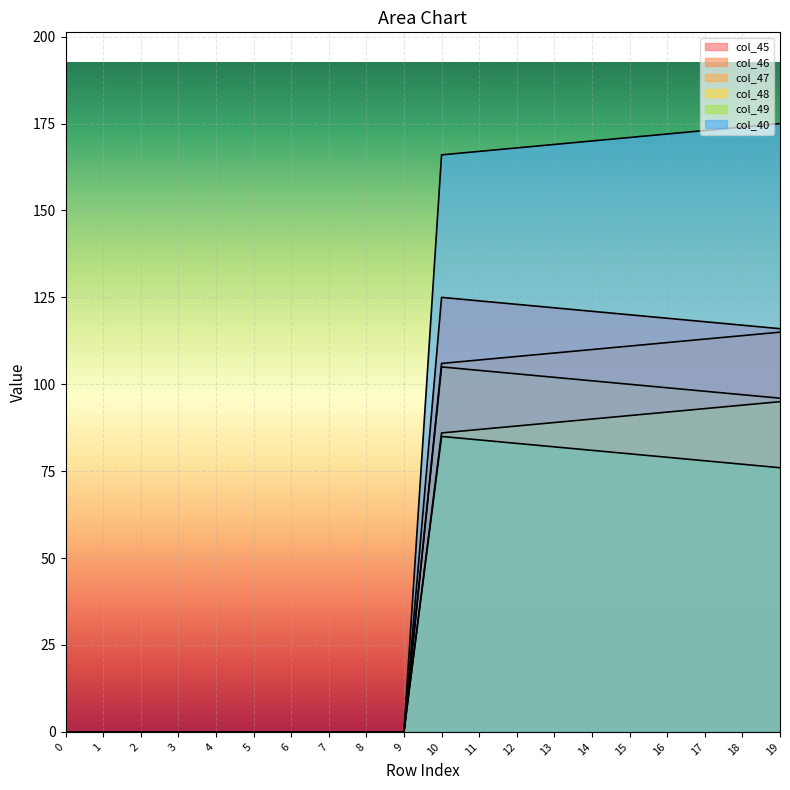

What are all the series names shown in the legend?

col_45, col_46, col_47, col_48, col_49, col_40